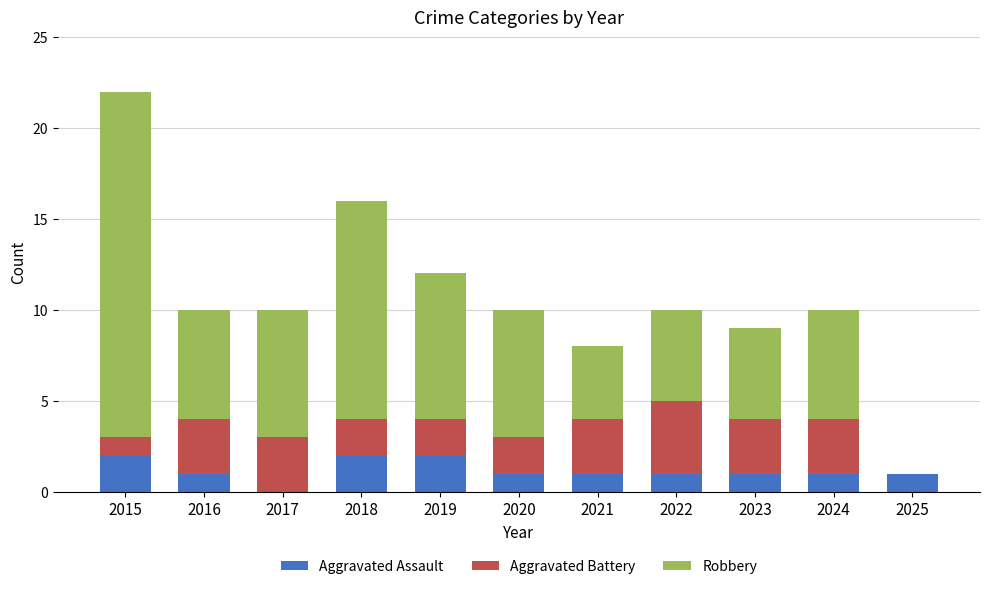

What is the total value across all series at 2016?

10